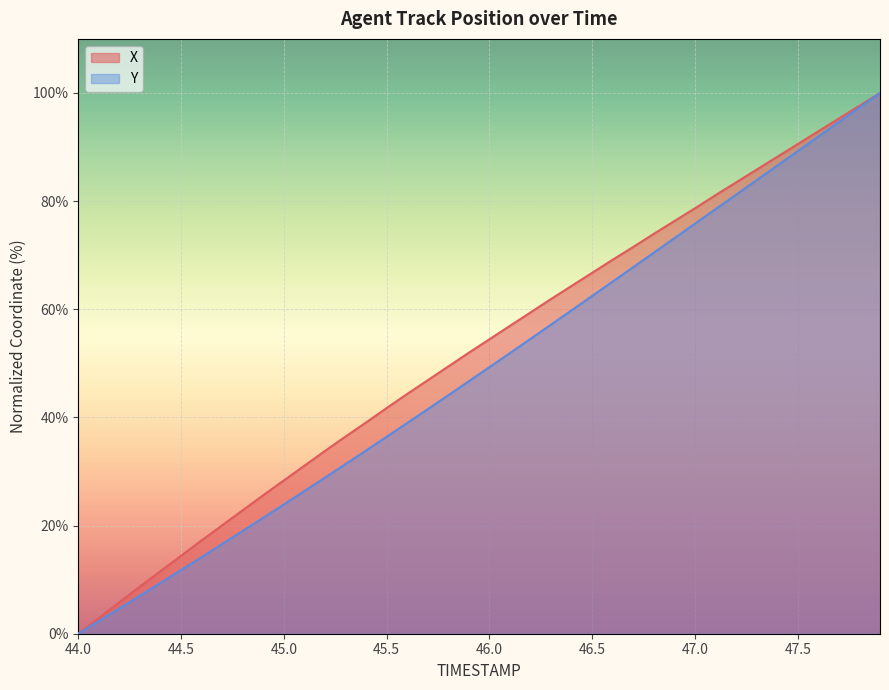

Which category has the lowest value across all series?

44.0